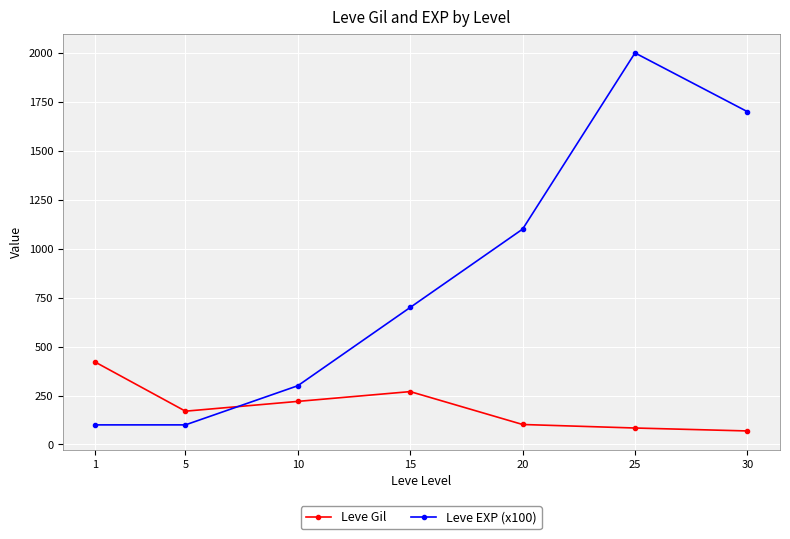

True or false: Leve EXP (x100) has more than 0 interior local peaks.

True